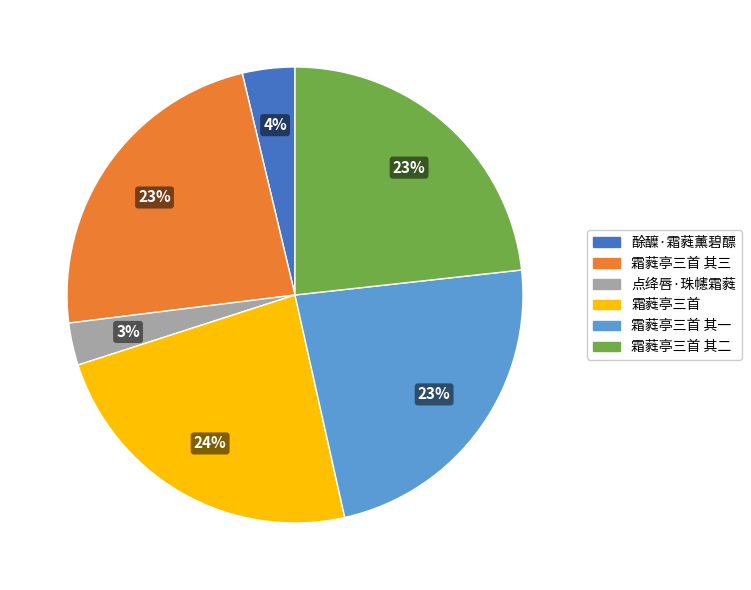

Which has a higher value, 霜蕤亭三首 其一 or 点绛唇·珠幰霜蕤?

霜蕤亭三首 其一